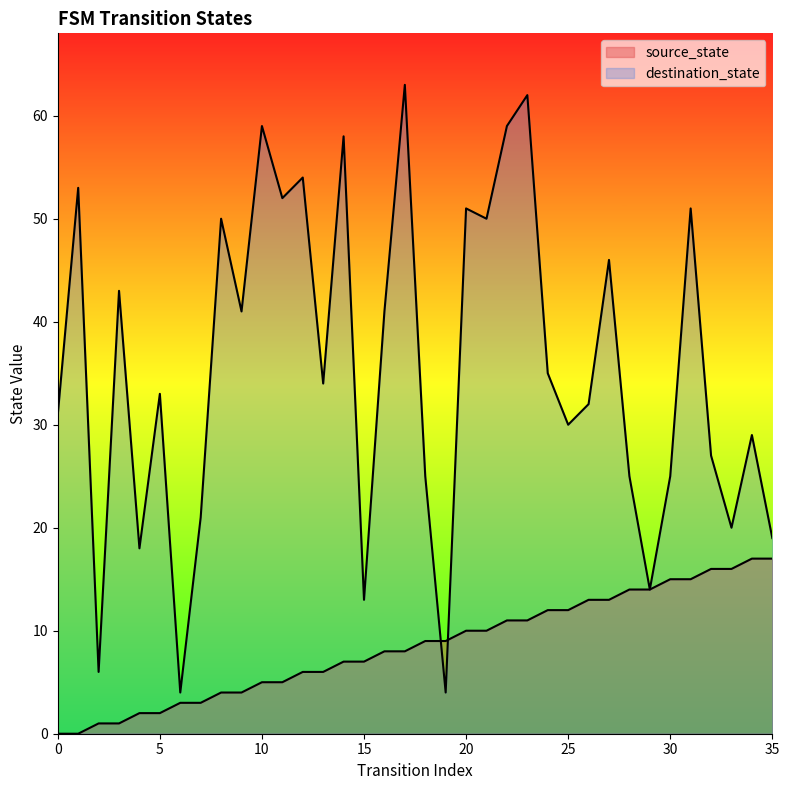

How many values in source_state are above zero?

34